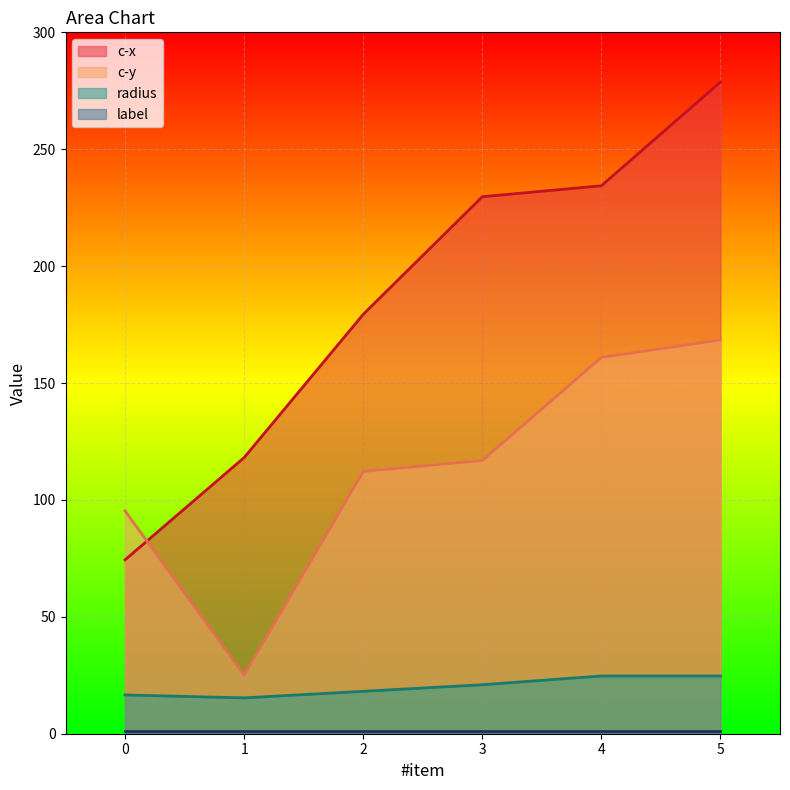

Which series has the largest range (max minus min)?

c-x